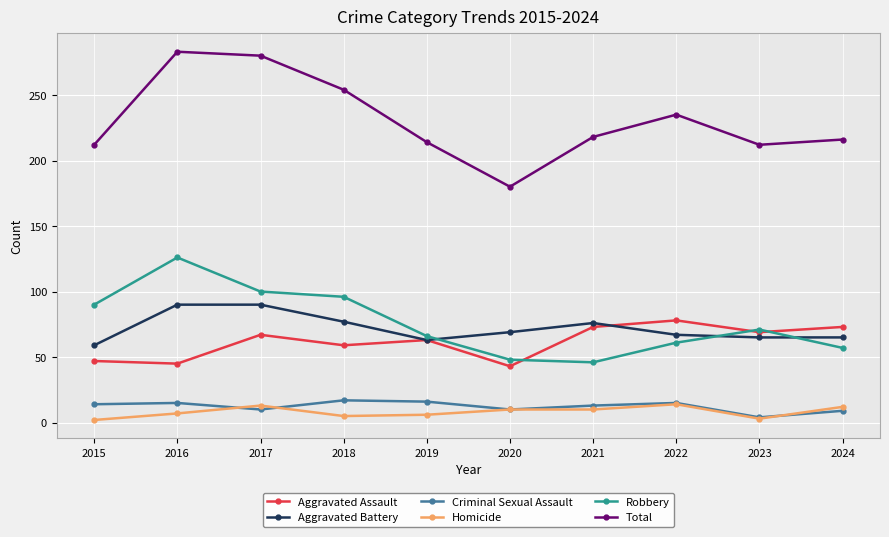

The value of Homicide at 2023 is 3. True or false?

True